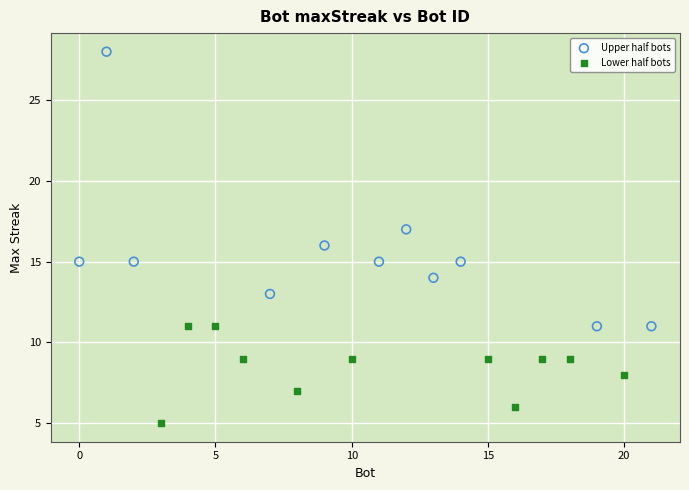

Which series has the widest spread of Y values?

Upper half bots